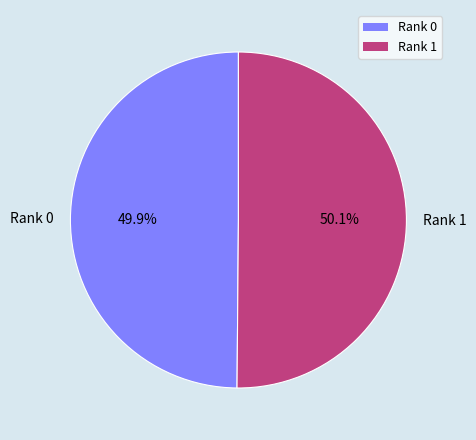

What is the ratio of the value at Rank 1 to the value at Rank 0?

1.0